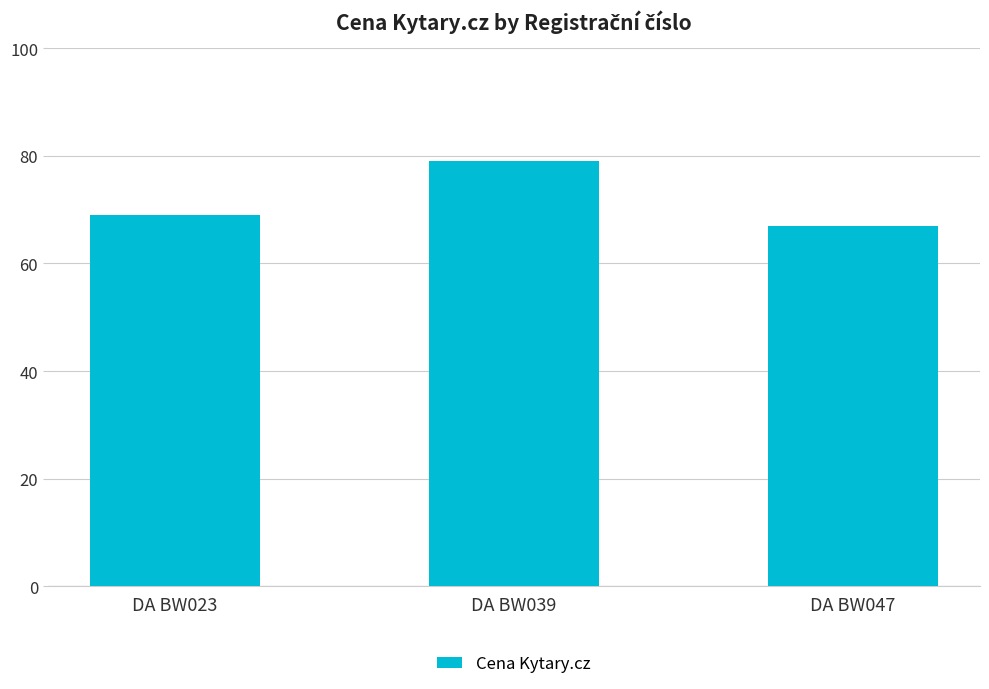

What is the difference between the maximum and minimum values?

12